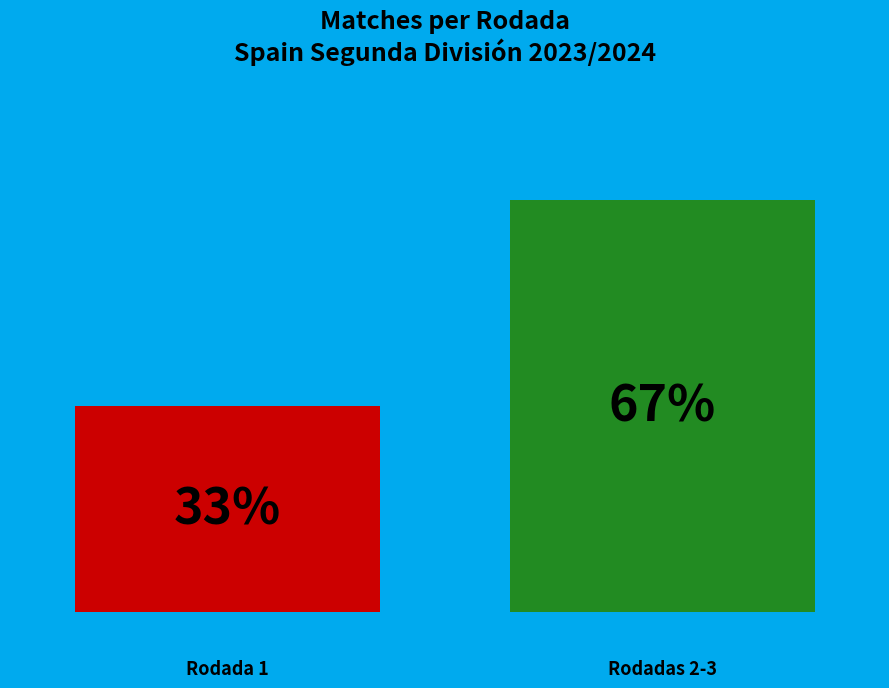

Is it true that 0.2 is 54% of the pie?

False